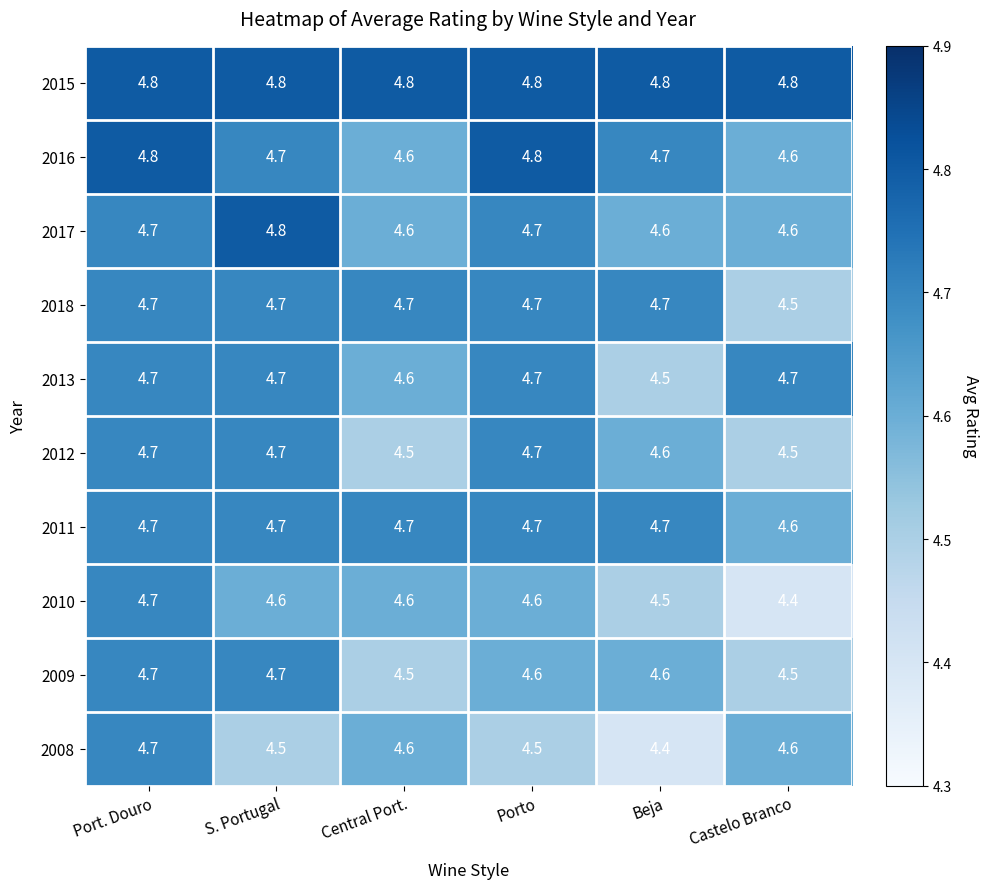

What is the sum of all 2012 values?

27.7